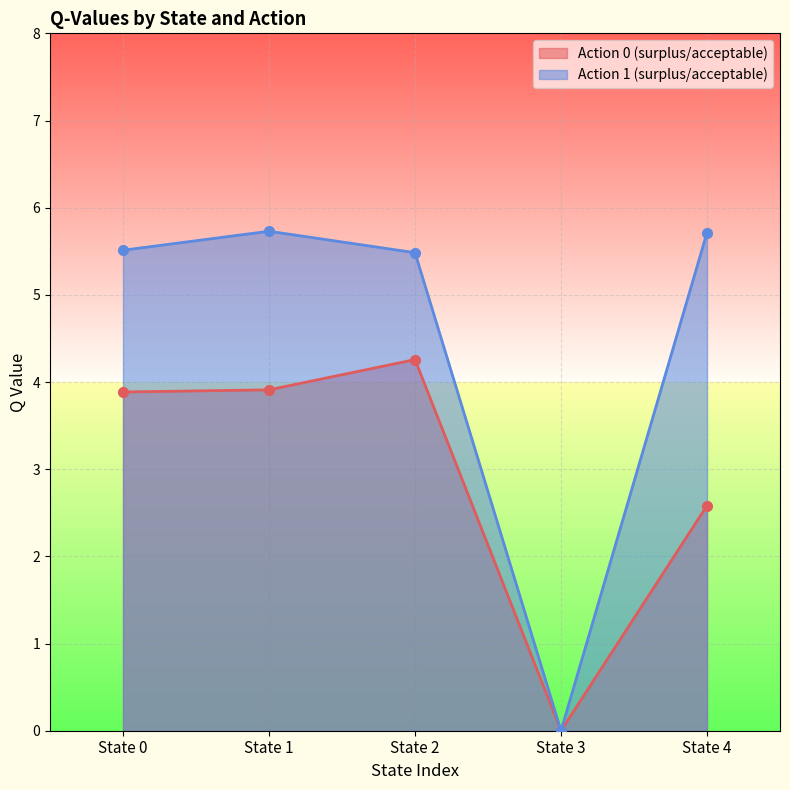

True or false: Action 1 (surplus/acceptable) has more than 2 points higher than both neighbors.

False